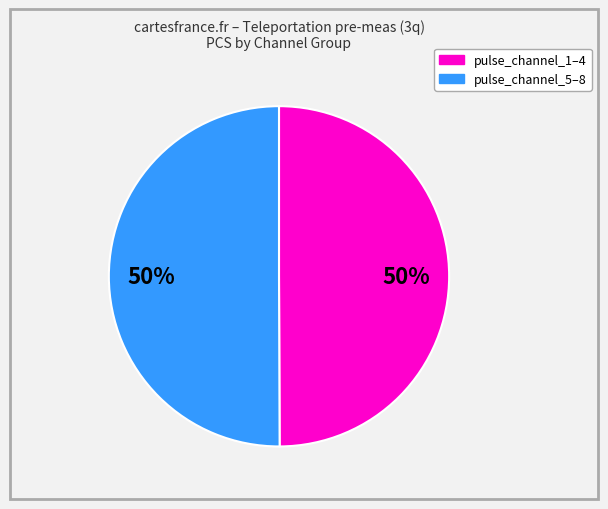

True or false: pulse_channel_5–8 accounts for 59% of the total.

False